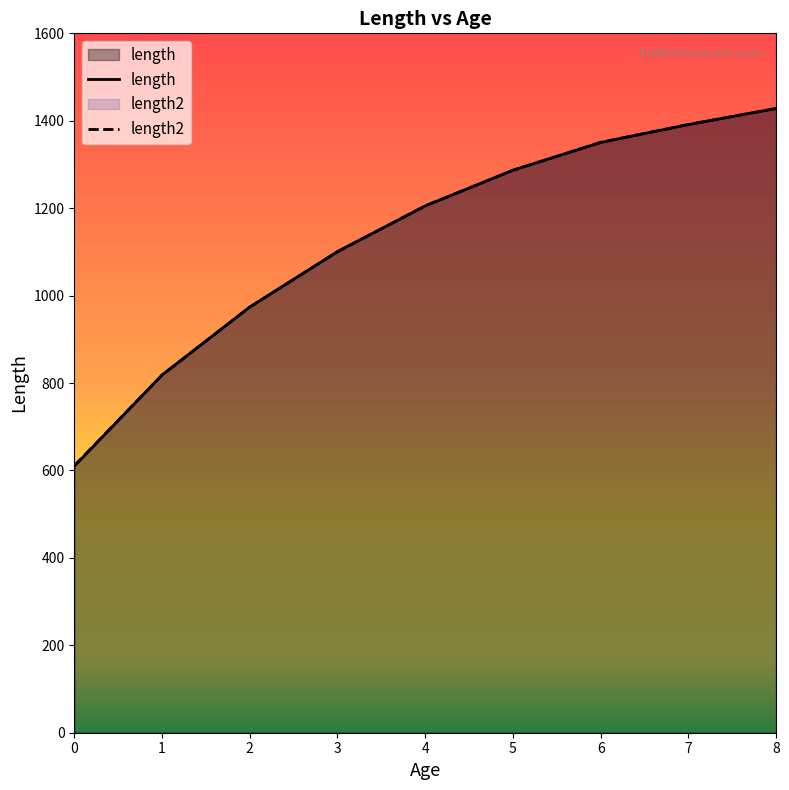

Reading left to right, list all the values displayed in this chart.

length: 0=609.7	1=818.4	2=973.9	3=1100.8	4=1205.1	5=1287.0	6=1350.4	7=1391.3	8=1428.1
length2: 0=610.8	1=818.0	2=973.6	3=1100.2	4=1205.4	5=1286.5	6=1350.6	7=1391.4	8=1428.0